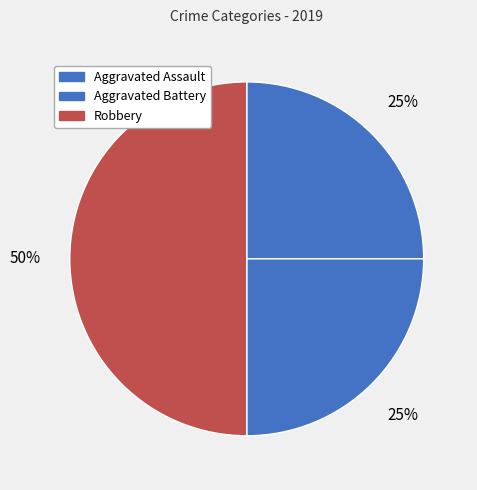

How many slices are in this pie chart?

3